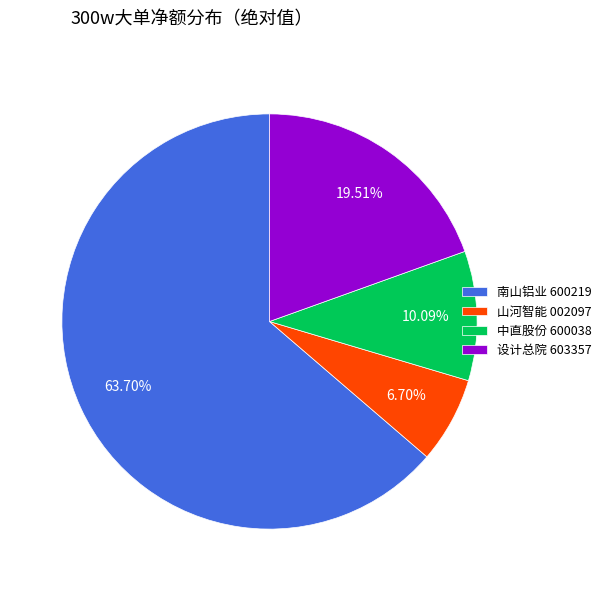

Does any single category account for the majority?

Yes